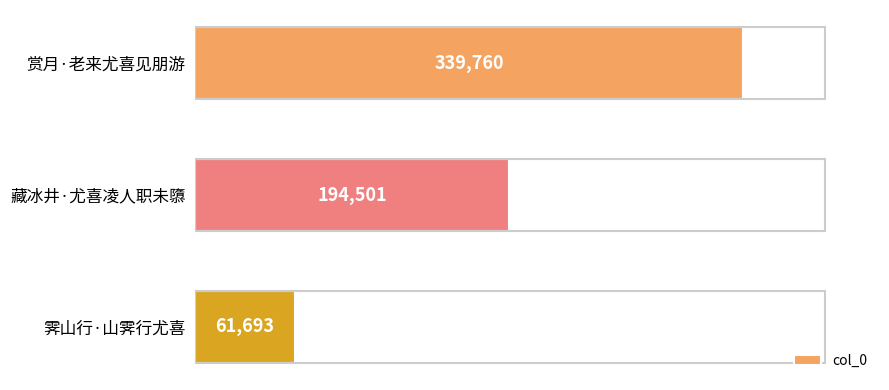

What is the greatest value displayed?

339760